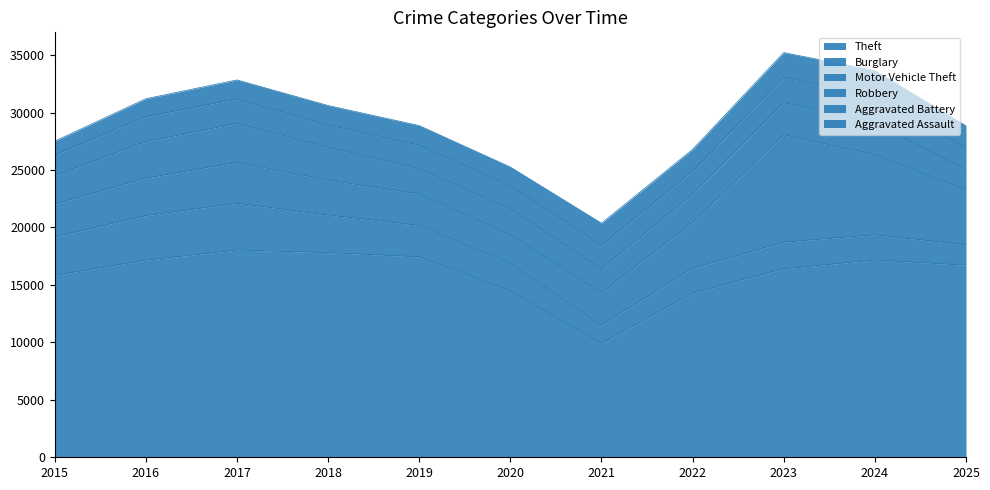

Which series has the largest range (max minus min)?

Theft